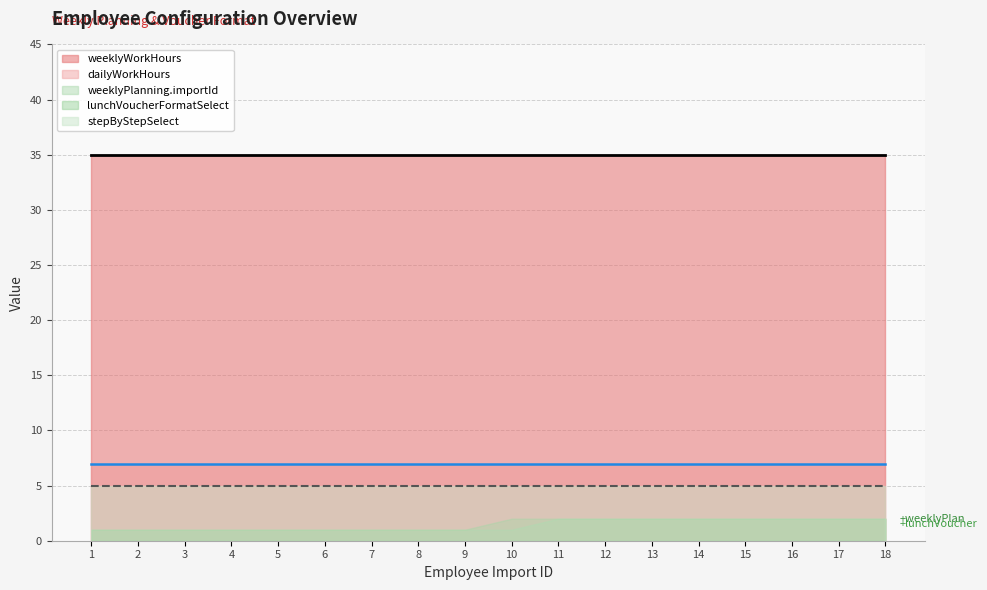

Which category has the lowest value across all series?

1